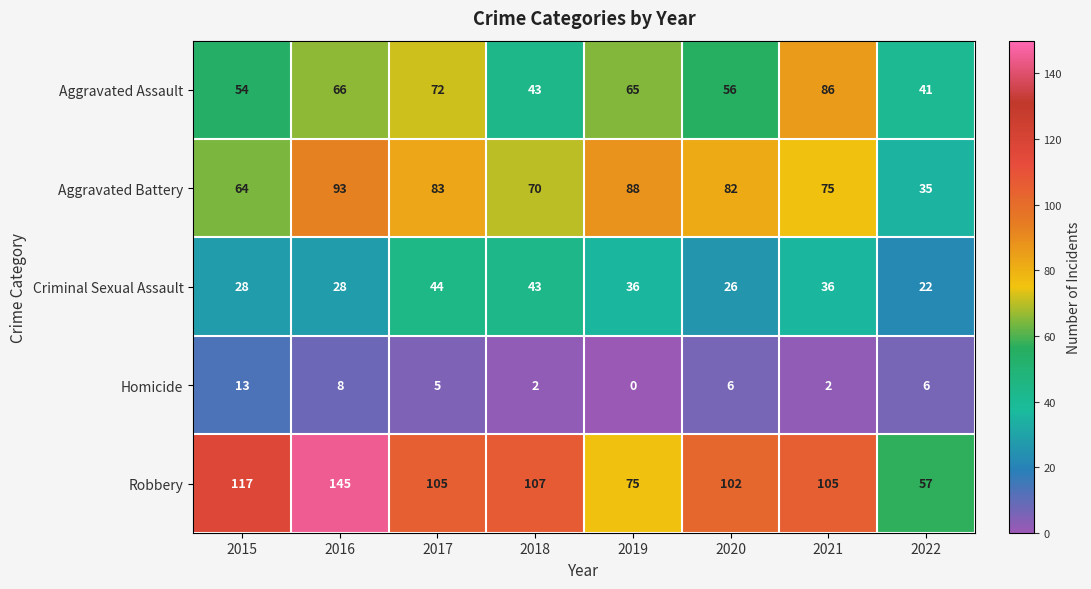

Count the Homicide values in the range 2 to 8.

6